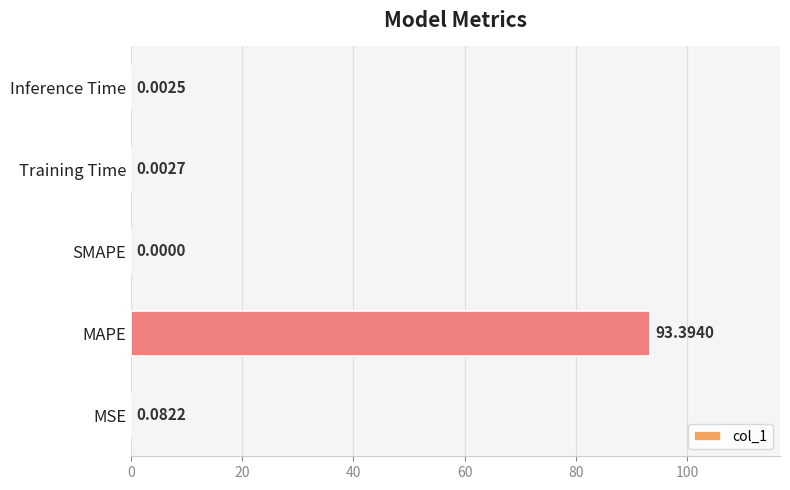

What is the sum of the values at Inference Time and MAPE?

93.4